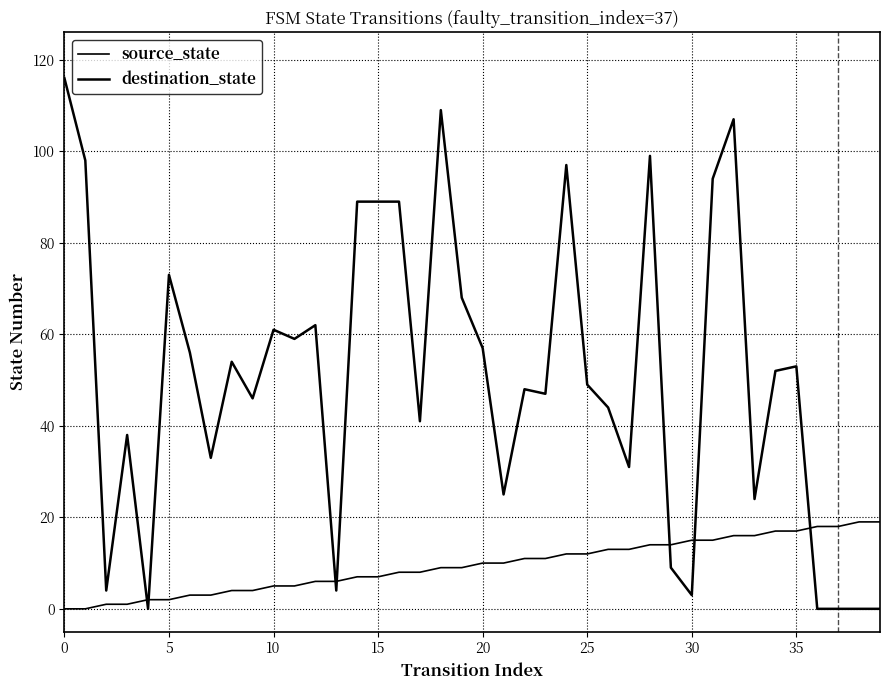

Does the chart have visible grid lines?

Yes